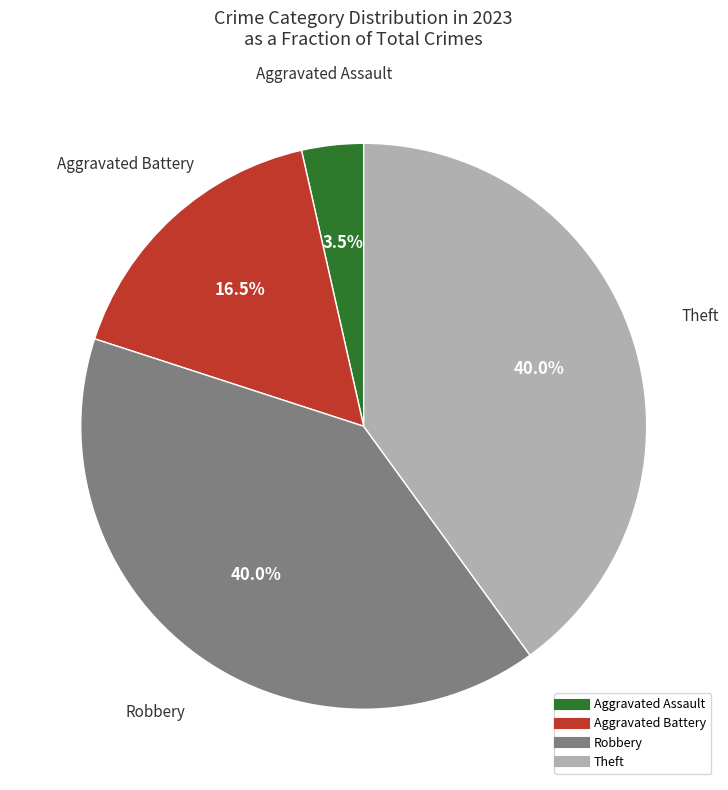

Does any single category account for the majority?

No